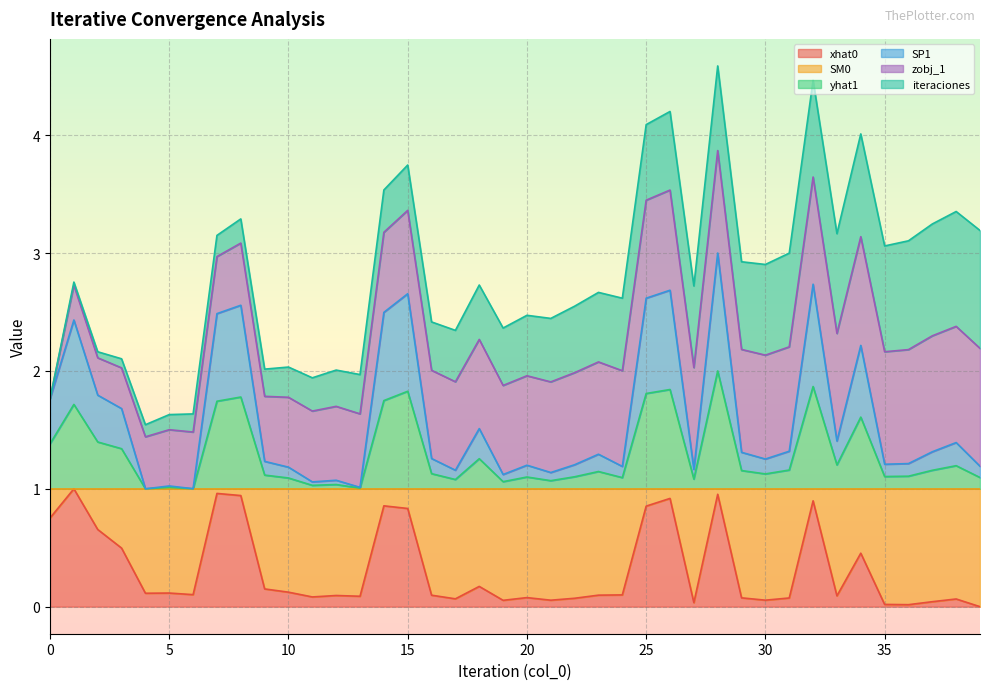

Is it true that SP1 equals 0.6 at 36?

False